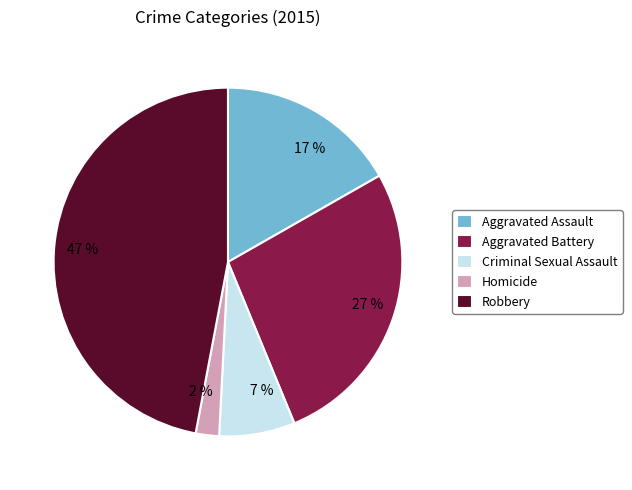

To the nearest percent, what is the average slice percentage?

20%